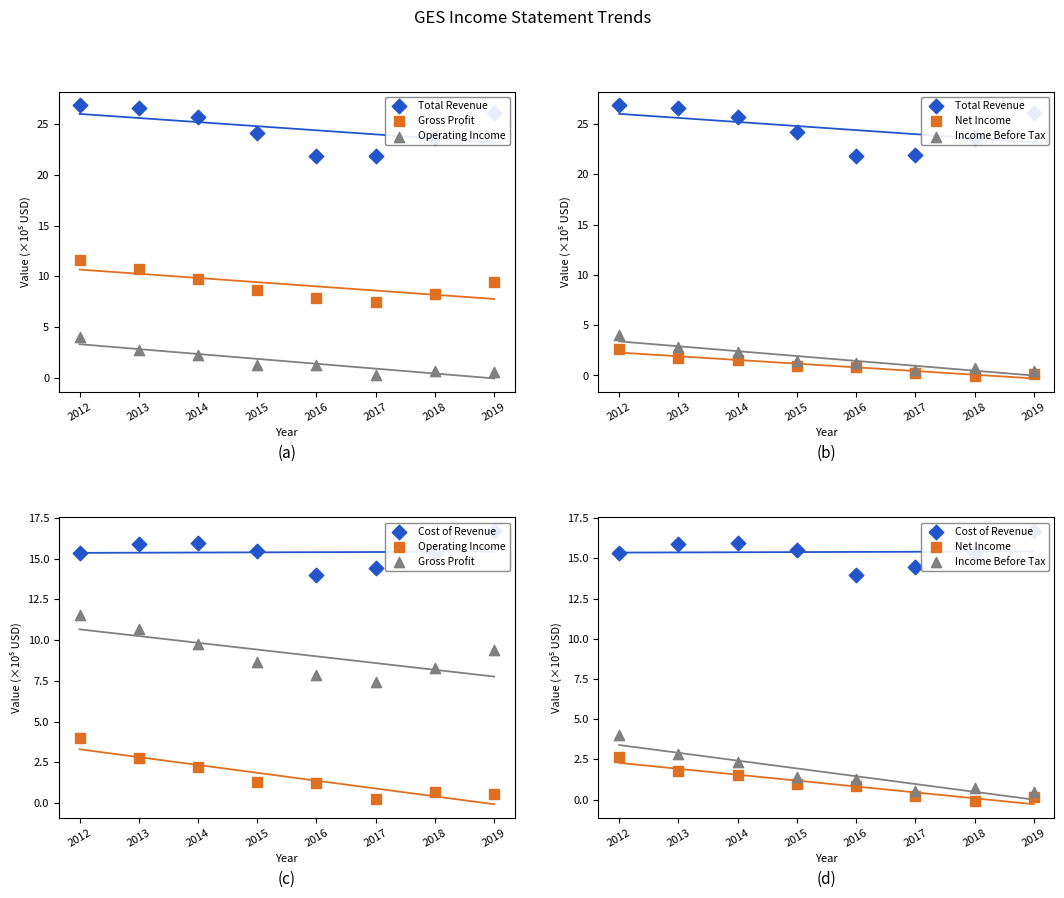

Which series contains the lowest Y value?

Net Income